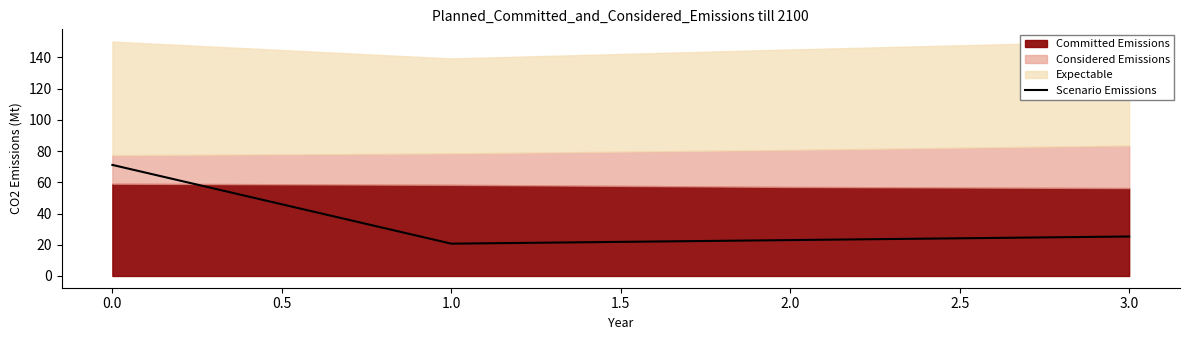

What is the smallest value displayed?

20.7